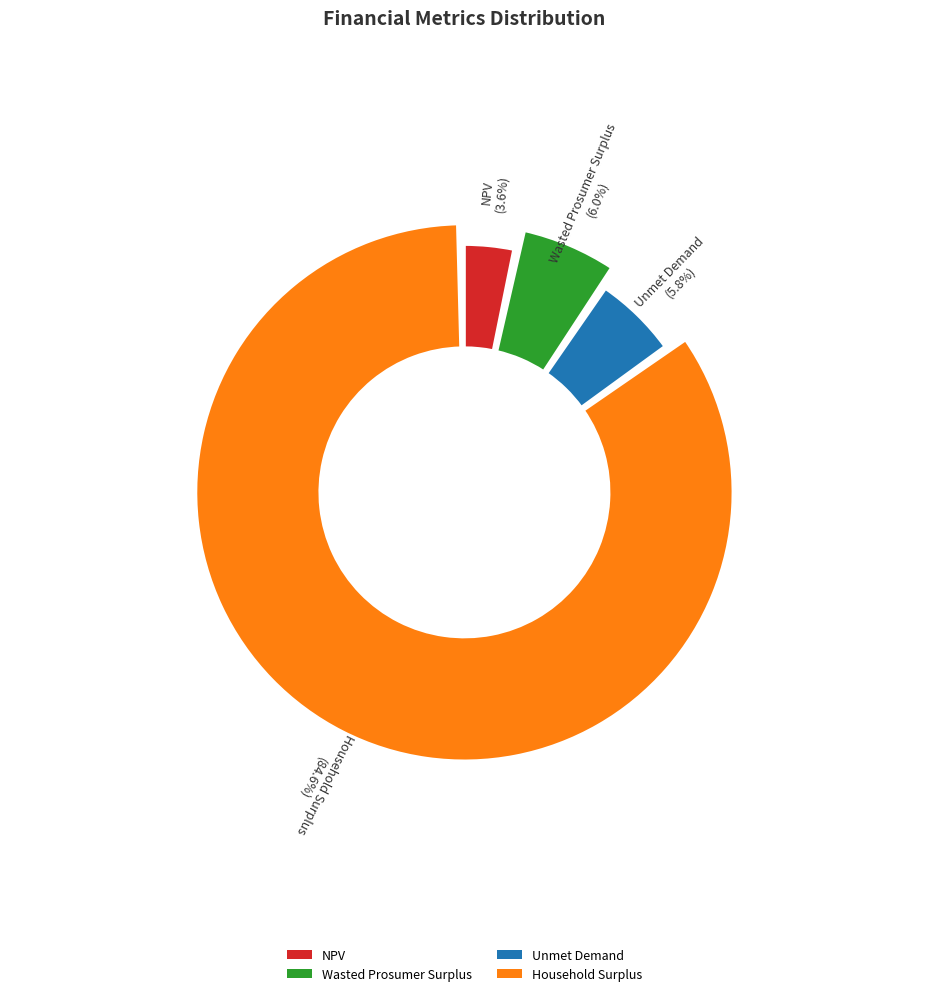

Rank the categories by value from lowest to highest.

NPV, Unmet Demand, Wasted Prosumer Surplus, Household Surplus